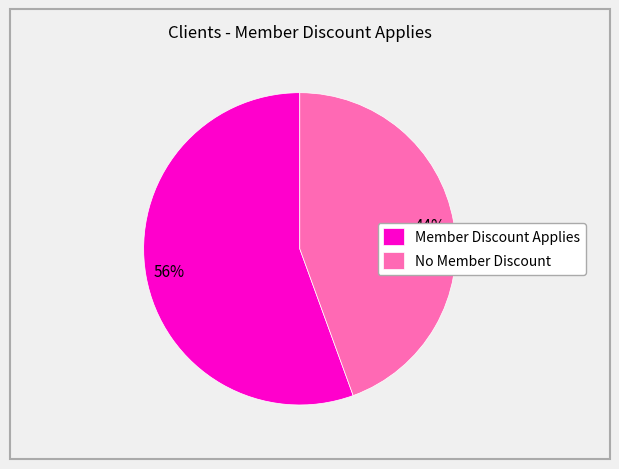

Do Member Discount Applies and No Member Discount together represent more than half of the pie?

Yes